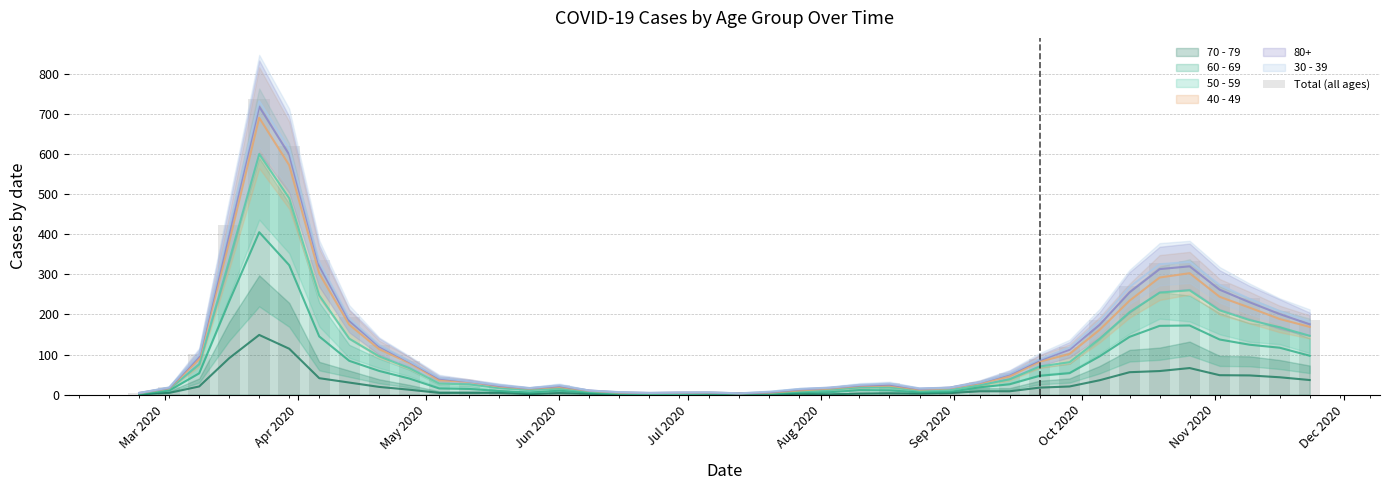

Are the bars horizontal?

No